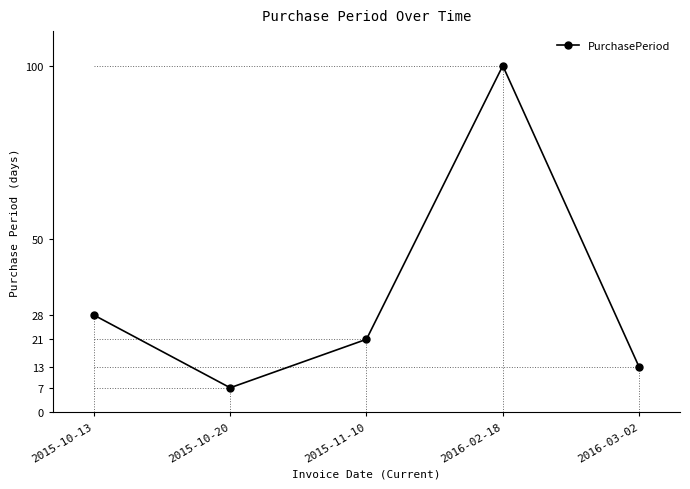

Approximately how many times larger is the value at 2016-02-18 compared to 2015-11-10?

4.8